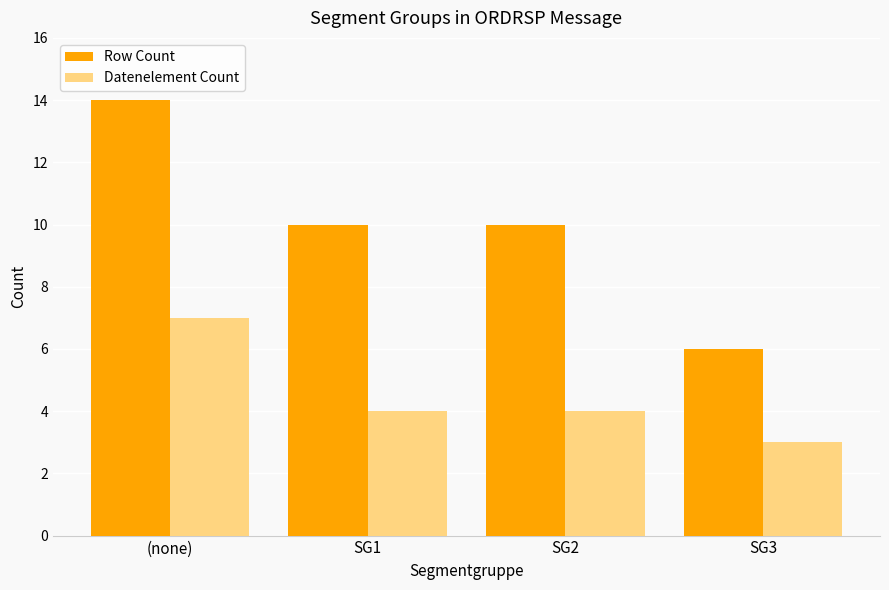

What is the maximum value shown in the chart?

14